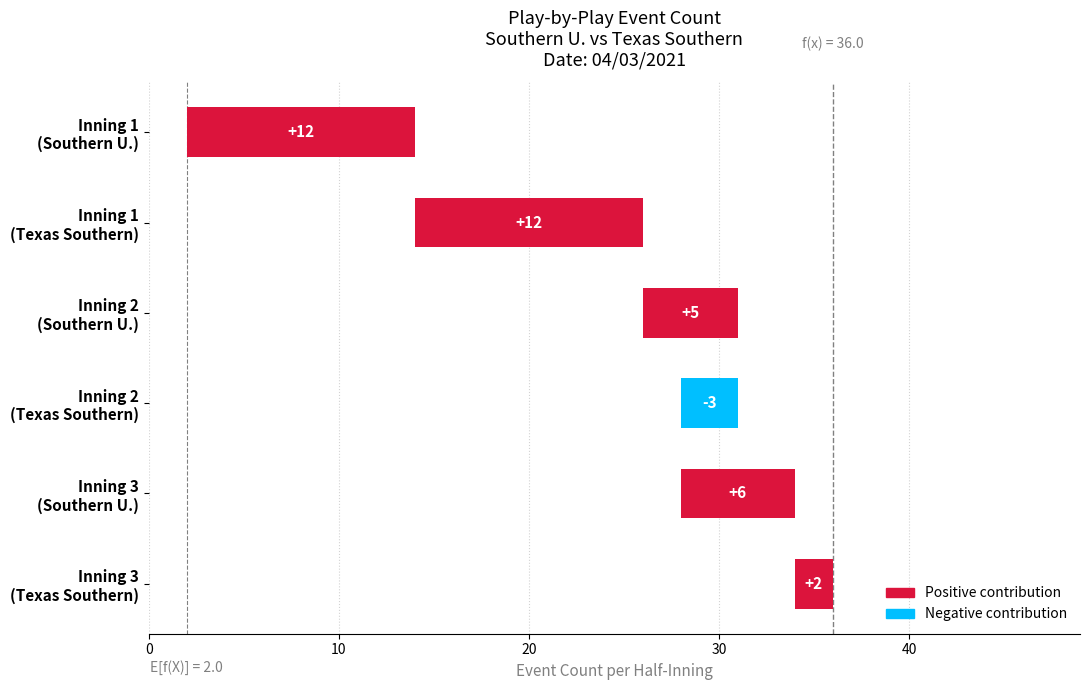

What is the maximum value shown in the chart?

12